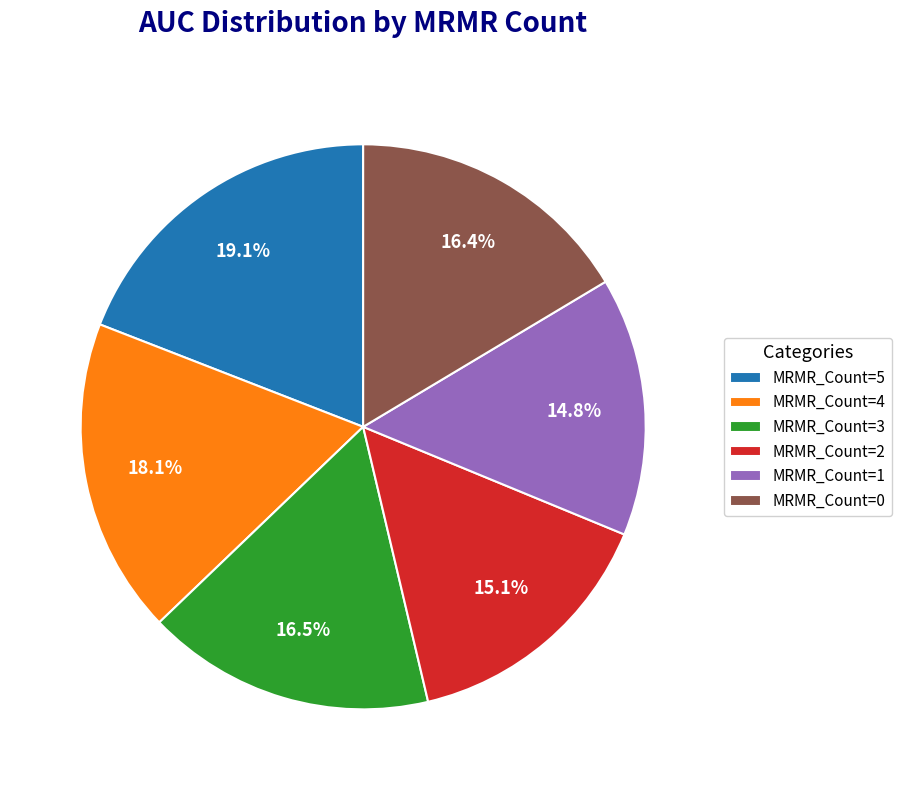

Is it true that MRMR_Count=1 is 25% of the pie?

False